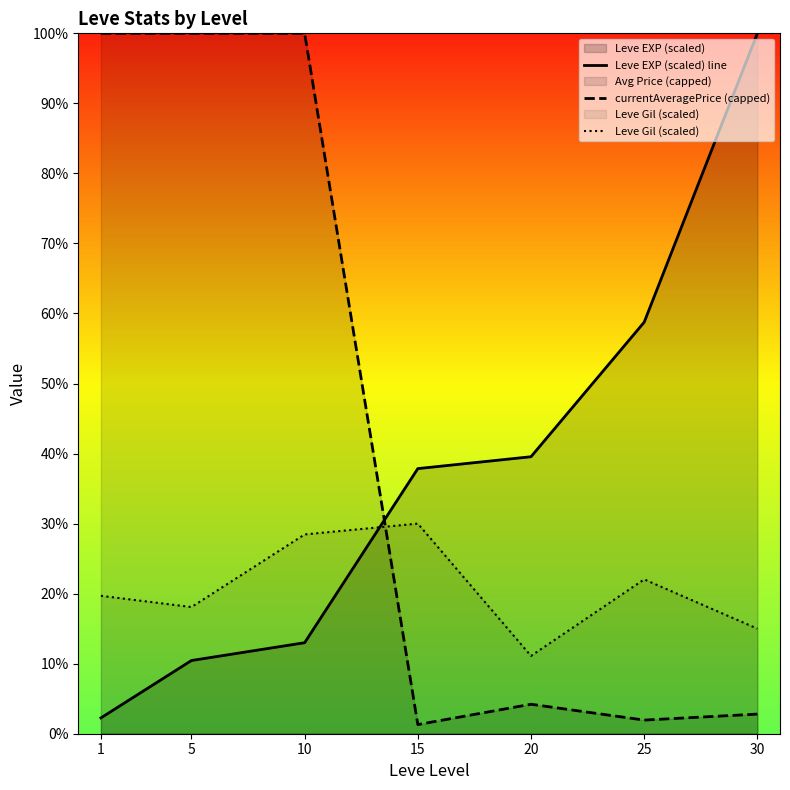

Which series has the largest total across all categories?

currentAveragePrice (capped)